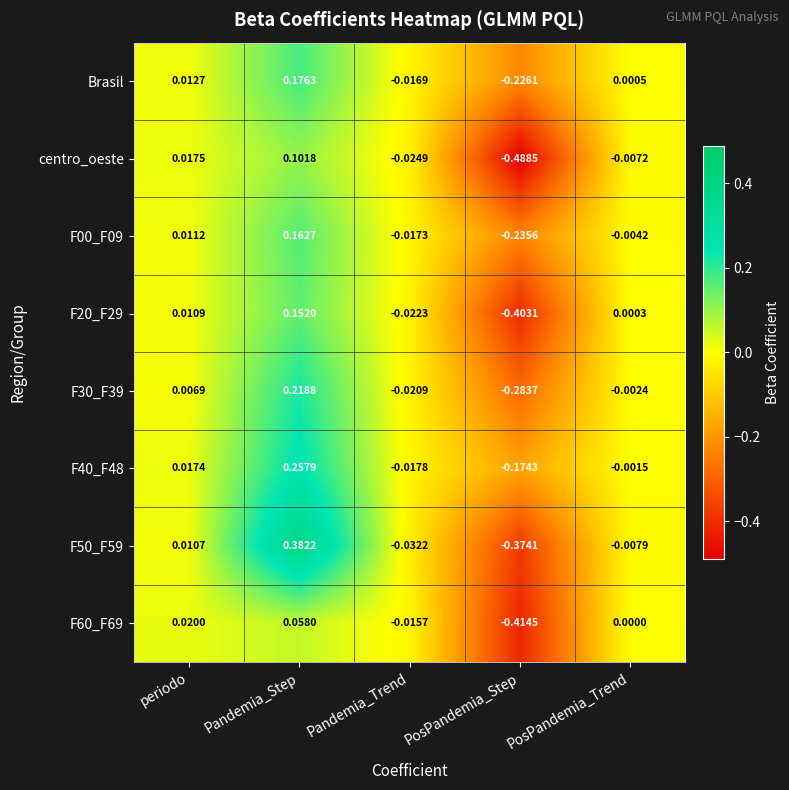

Which label corresponds to the largest value in the chart?

Pandemia_Step